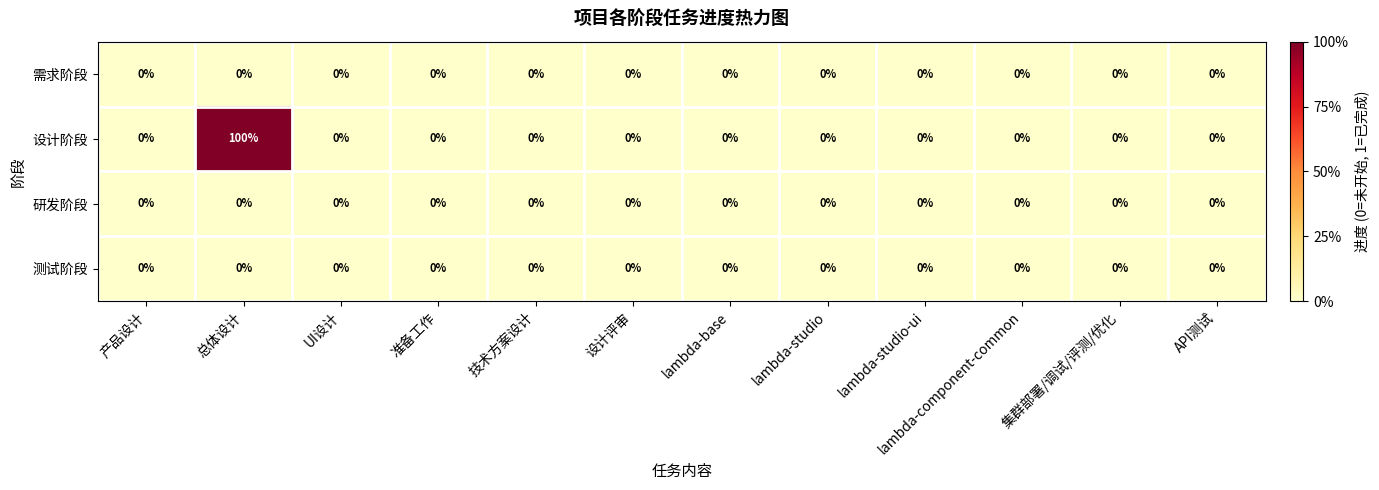

Which series has the largest range (max minus min)?

设计阶段